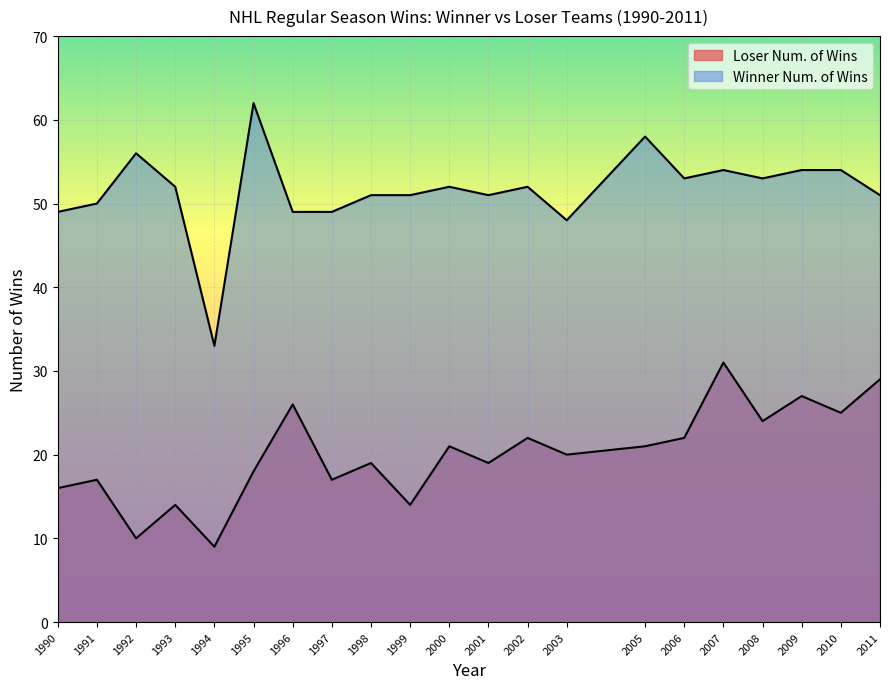

What is the value of the Winner Num. of Wins point at the 11th from the left?

52